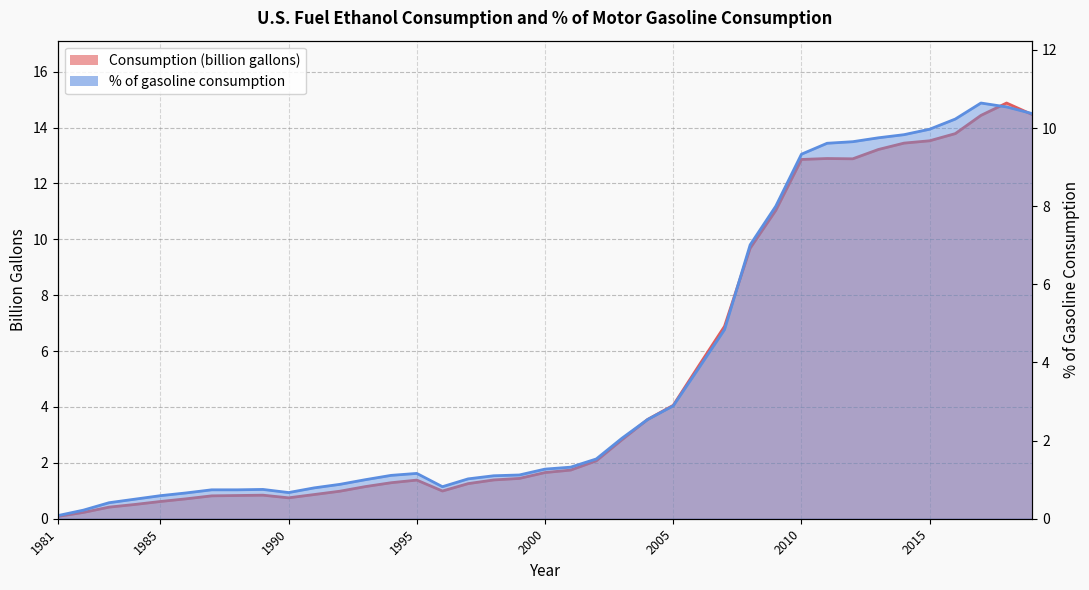

Reading right to left, extract all data points from this chart.

consumption: 14.5	14.9	14.4	13.8	13.5	13.4	13.2	12.9	12.9	12.9	11.0	9.7	6.9	5.5	4.1	3.6	2.8	2.1	1.7	1.7	1.4	1.4	1.3	1.0	1.4	1.3	1.2	1.0	0.9	0.7	0.8	0.8	0.8	0.7	0.6	0.5	0.4	0.2	0.1
% of gasoline consumption: 10.4	10.5	10.6	10.2	10.0	9.8	9.8	9.7	9.6	9.3	8.0	7.0	4.8	3.9	2.9	2.5	2.1	1.5	1.3	1.3	1.1	1.1	1.0	0.8	1.2	1.1	1.0	0.9	0.8	0.7	0.8	0.7	0.7	0.7	0.6	0.5	0.4	0.2	0.1